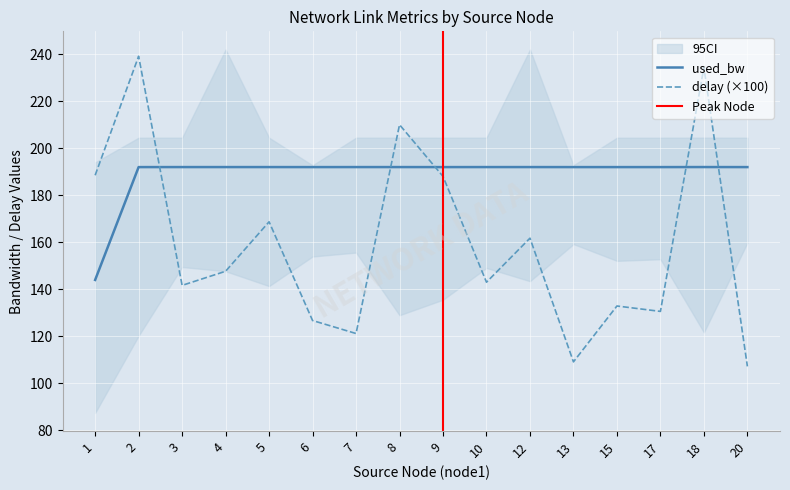

What is the highest value of the delay series?

239.1